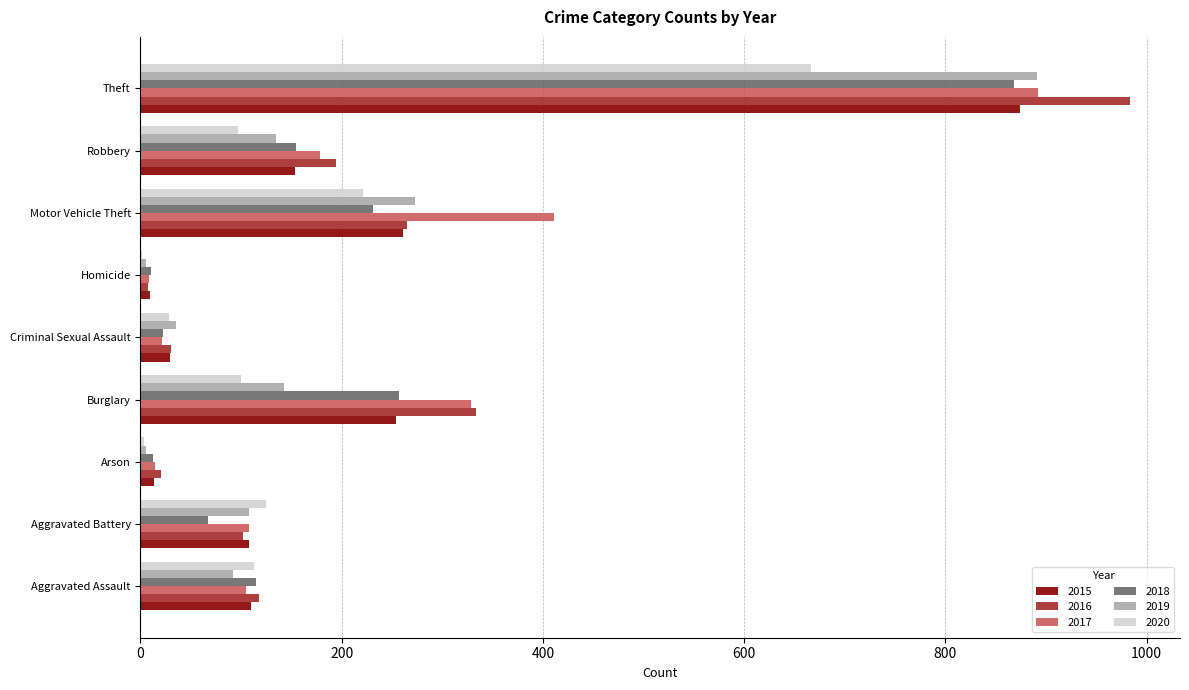

Which category has the highest value across all series?

Theft